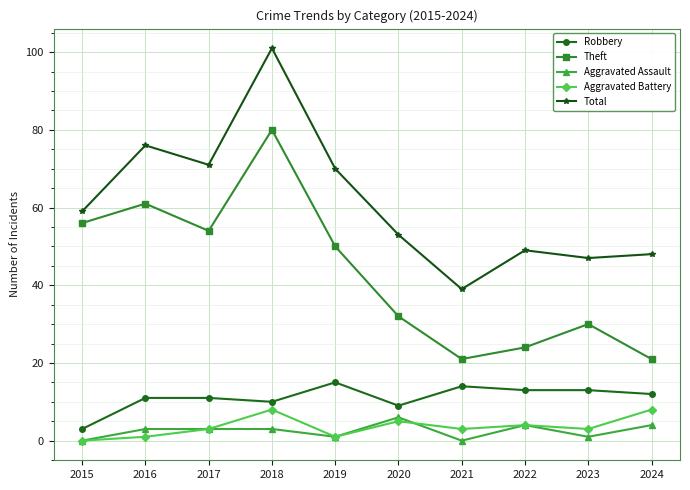

Which category has the highest value across all series?

2018